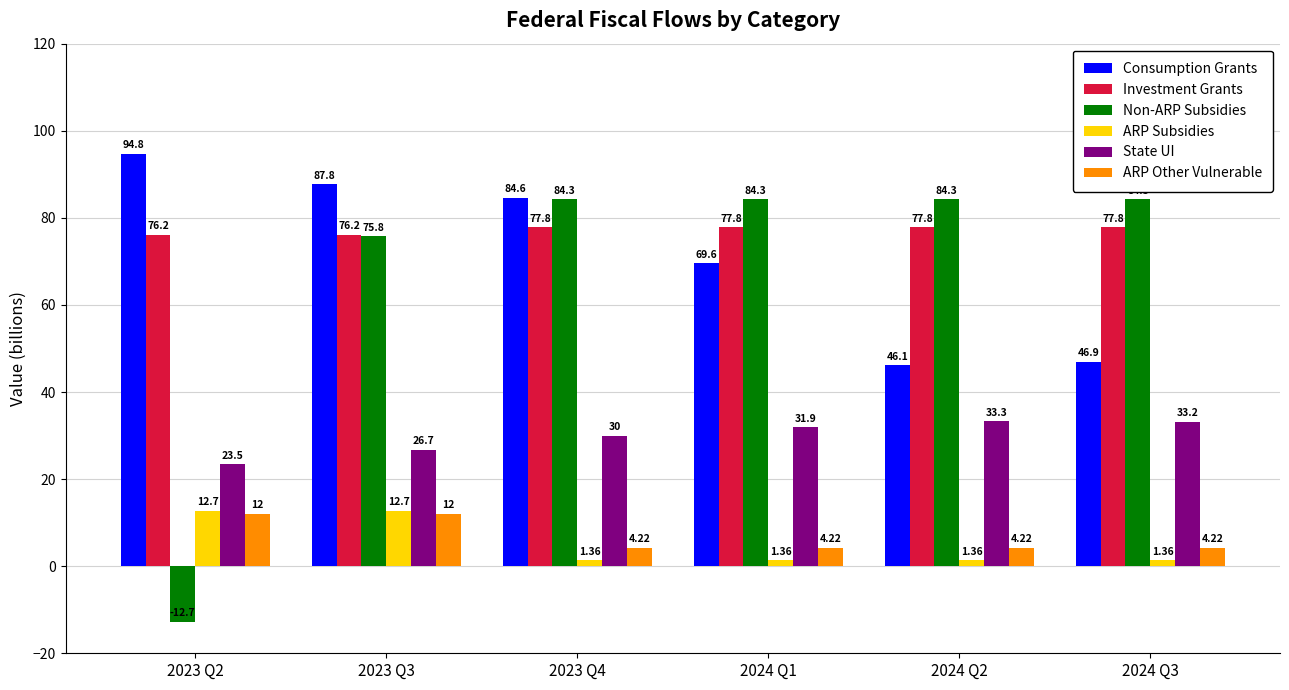

What is the sum of the State UI values at 2023 Q2 and 2024 Q2?

56.8